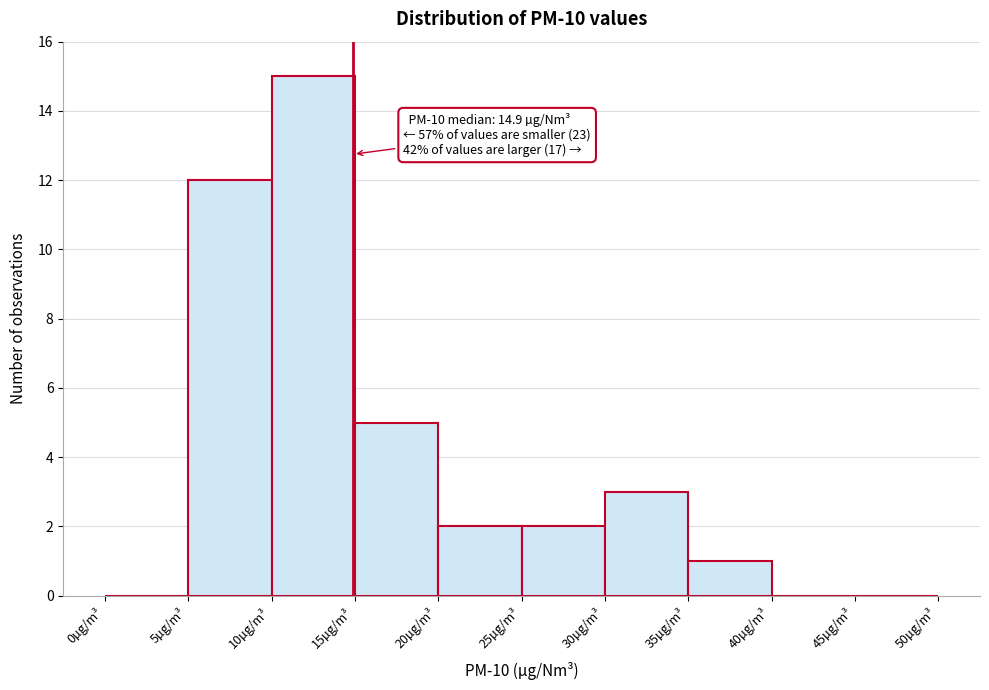

Which range on the x-axis has the tallest bar?

10 to 15